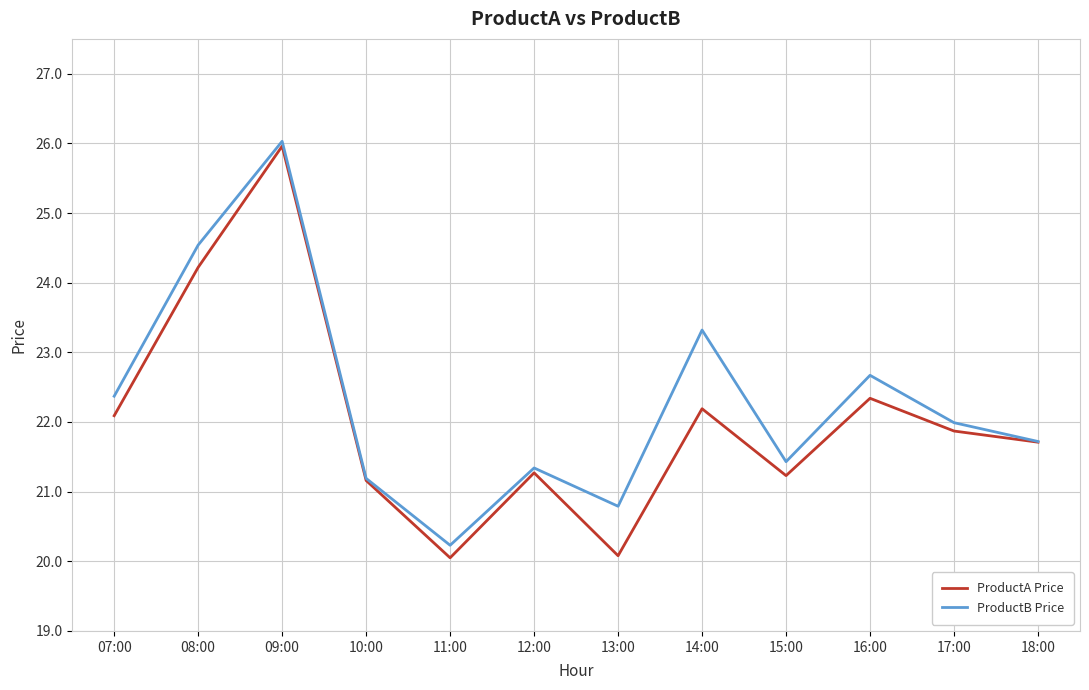

True or false: ProductB Price has a value of 21.4 at 15:00.

True